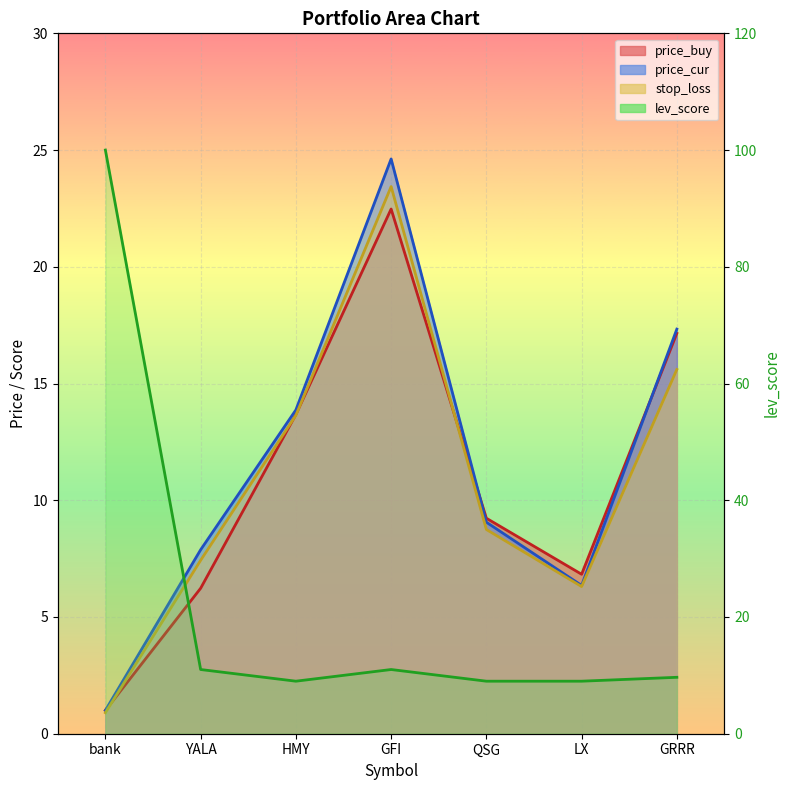

Which category has the highest value across all series?

bank